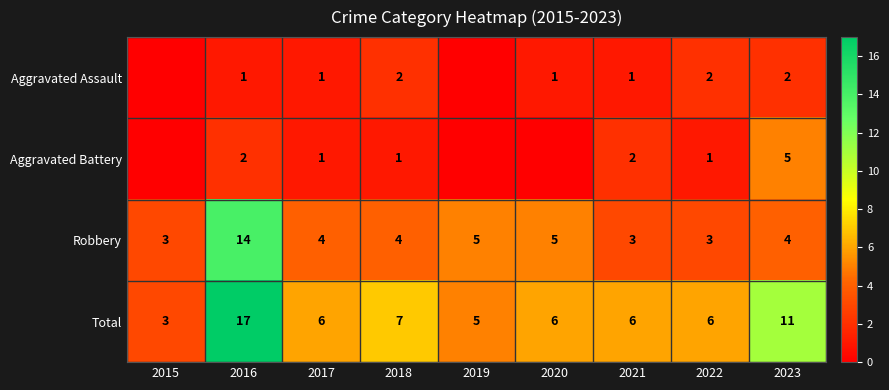

Rank the series at 2016 from highest to lowest value.

Total, Robbery, Aggravated Battery, Aggravated Assault